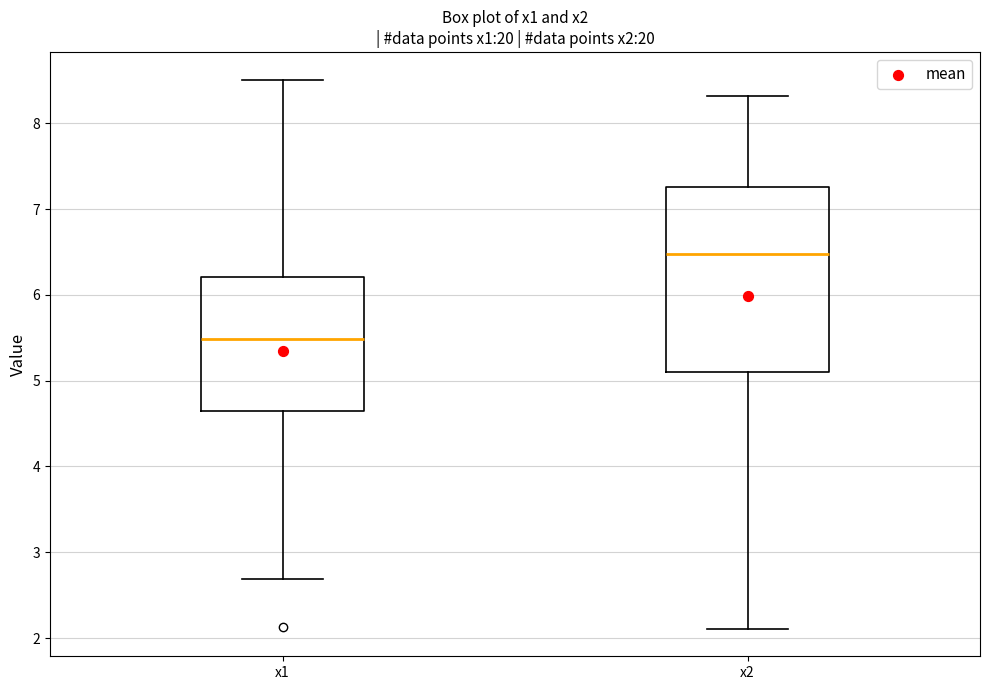

Reading left to right, read every box against the y-axis: the position of its median line, the range the box covers, and the ends of its whiskers. The values are not printed on the chart, so give them approximately, as read against the axis.

x1: median 5.5, box 4.6 to 6.2, whiskers 2.7 to 8.5
x2: median 6.5, box 5.1 to 7.3, whiskers 2.1 to 8.3